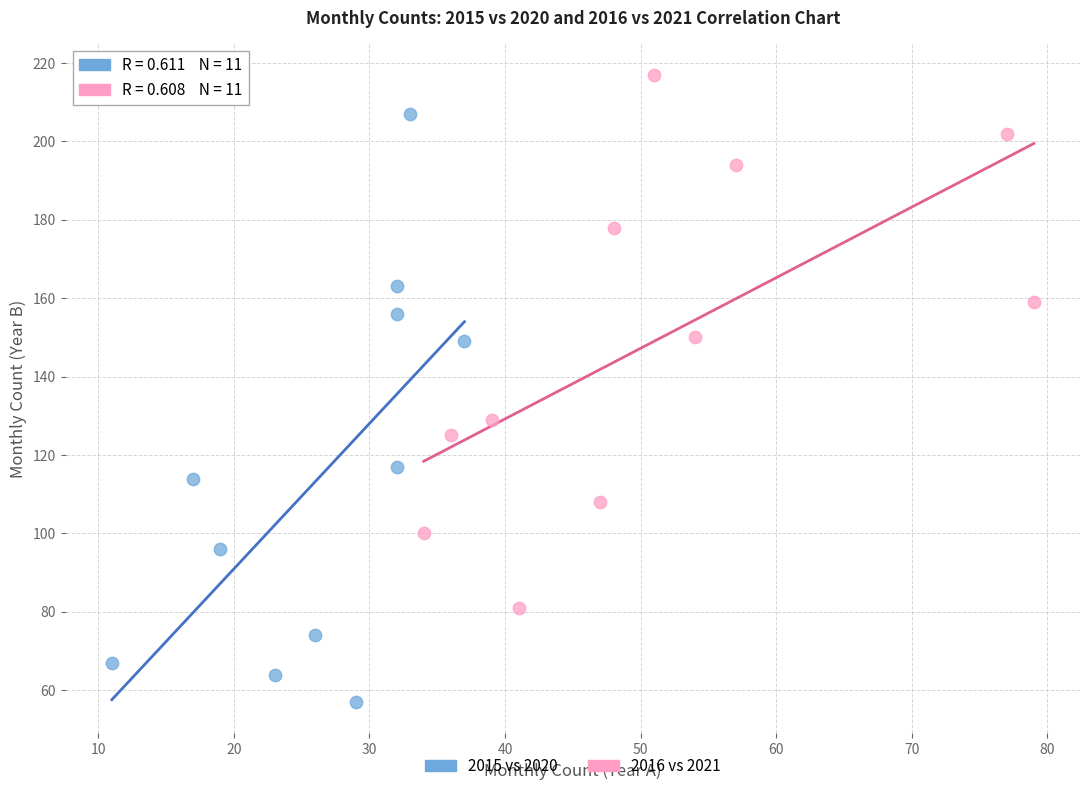

Which series contains the lowest Y value?

2015 vs 2020